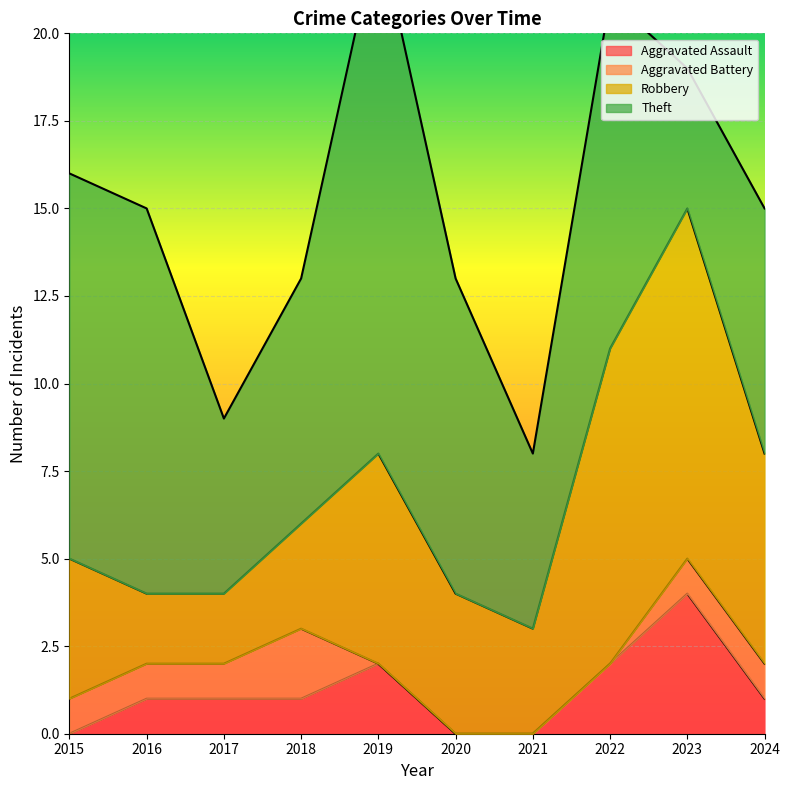

The Aggravated Assault series shows -2 at 2020. True or false?

False